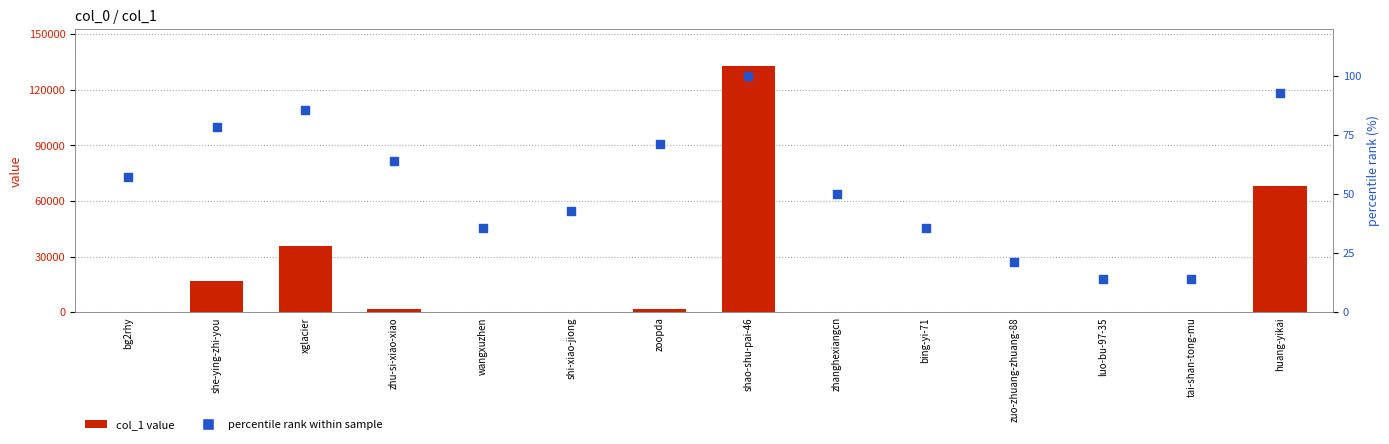

What are all the series names shown in the legend?

col_1 value, percentile rank